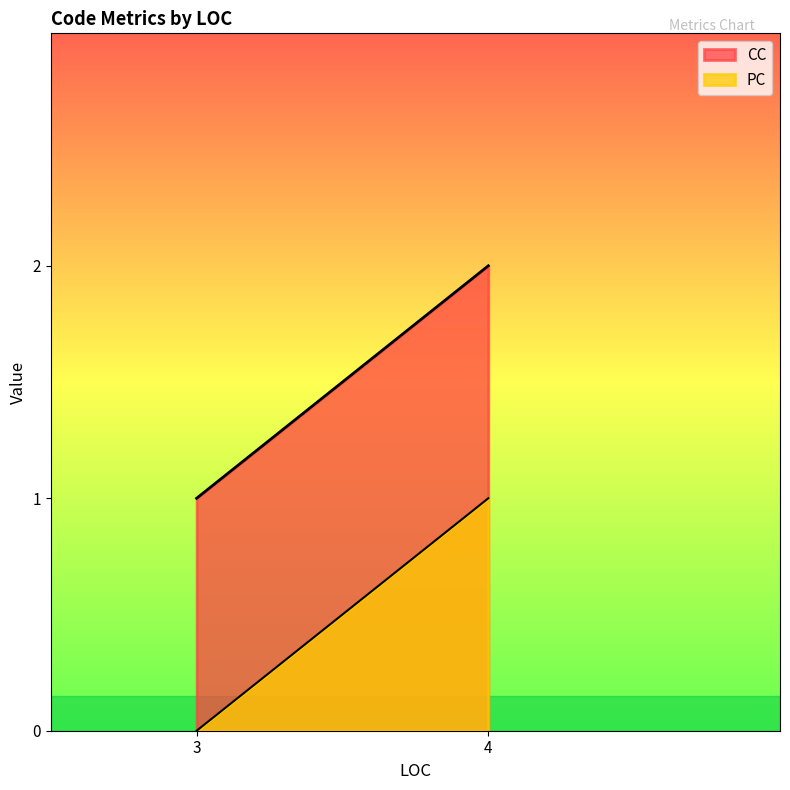

What is the difference between the maximum and minimum values in the CC series?

1